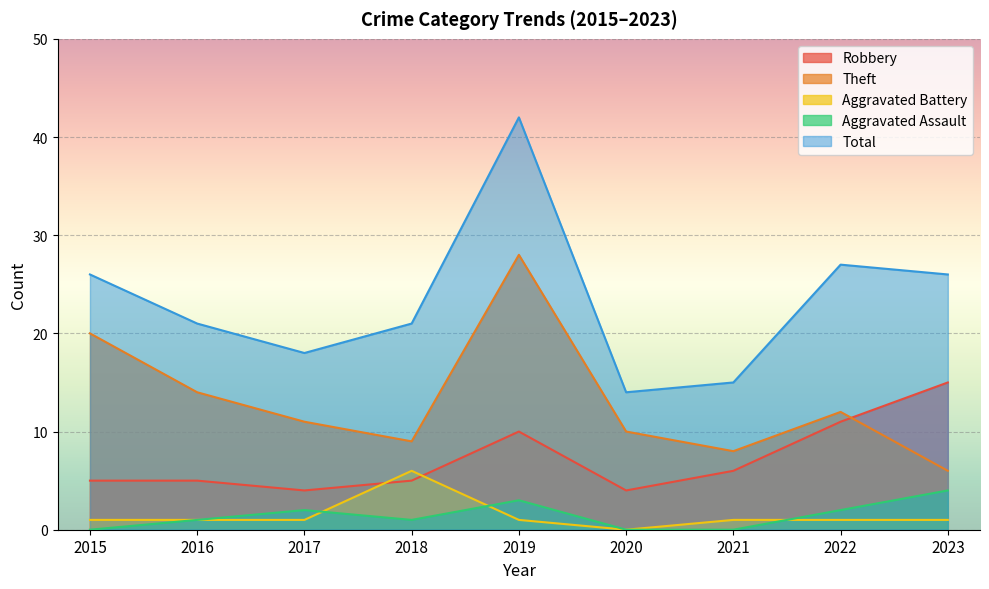

How many values in the Aggravated Battery series are below 1?

1